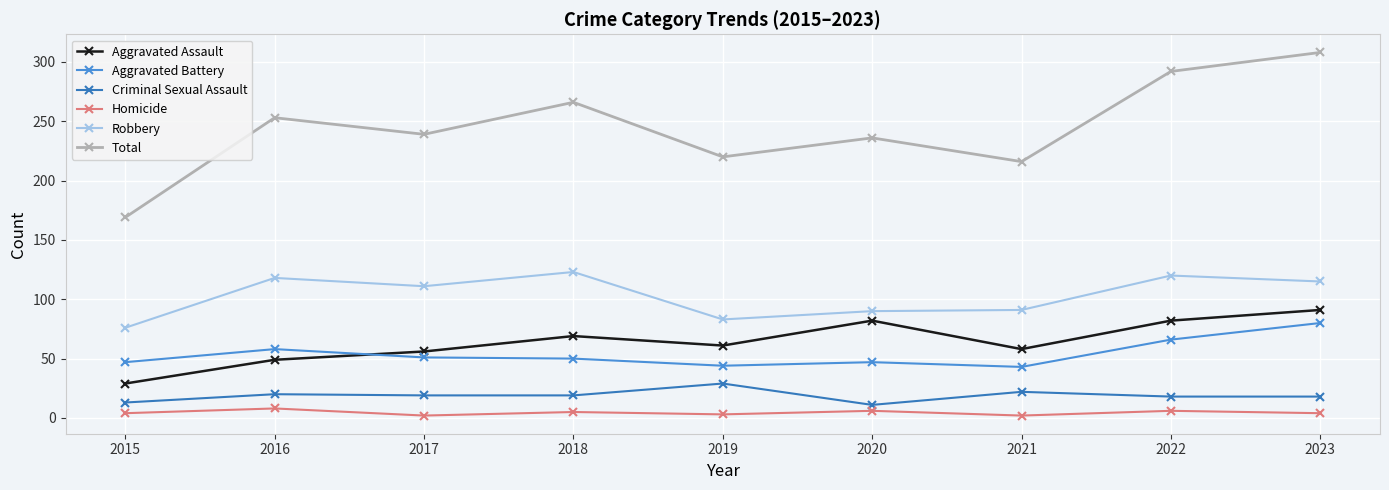

True or false: Aggravated Battery and Criminal Sexual Assault cross at least once.

False